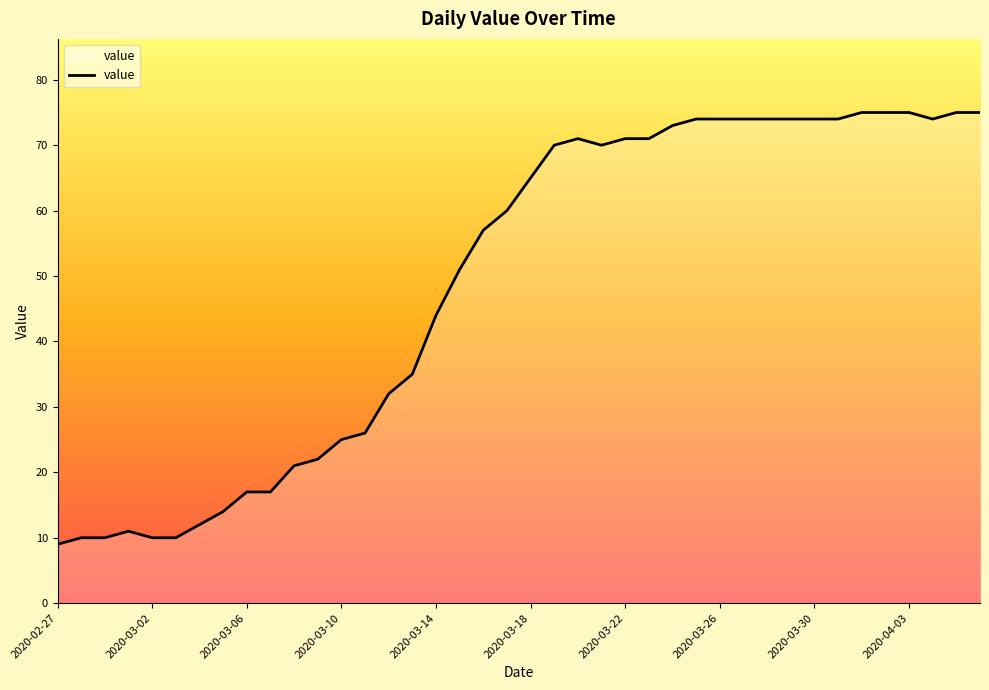

How many lines are shown in the chart?

1